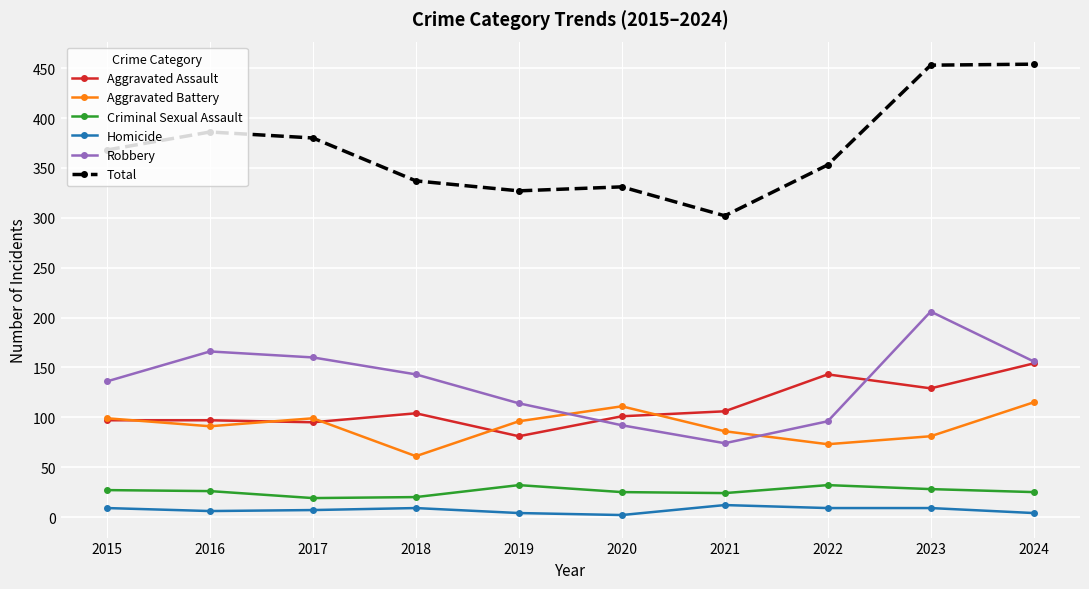

What is the value of the Aggravated Battery point at the 2nd from the left?

91